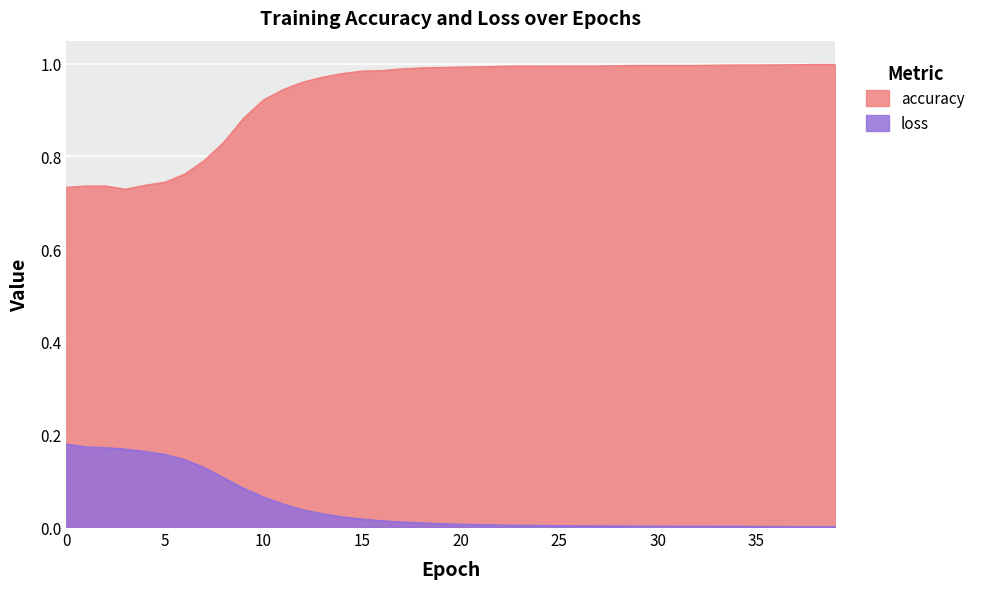

What is the sum of the loss values at 30 and 5?

0.2